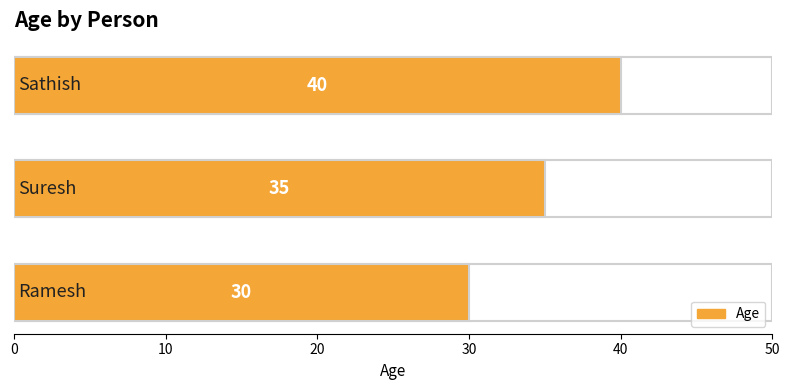

Which has a higher value, 0 or 10?

10